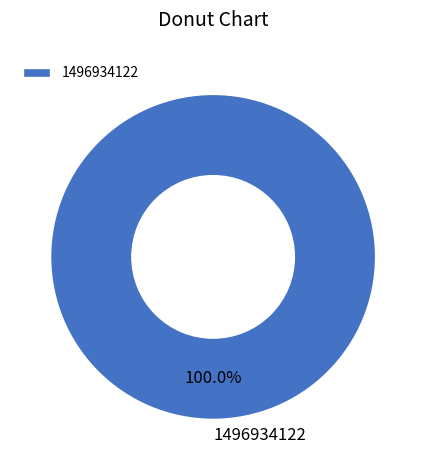

Which category accounts for the majority?

1496934122